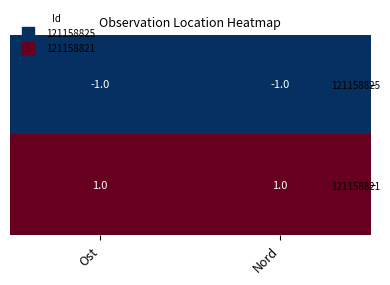

Which series has the largest total across all categories?

121158821